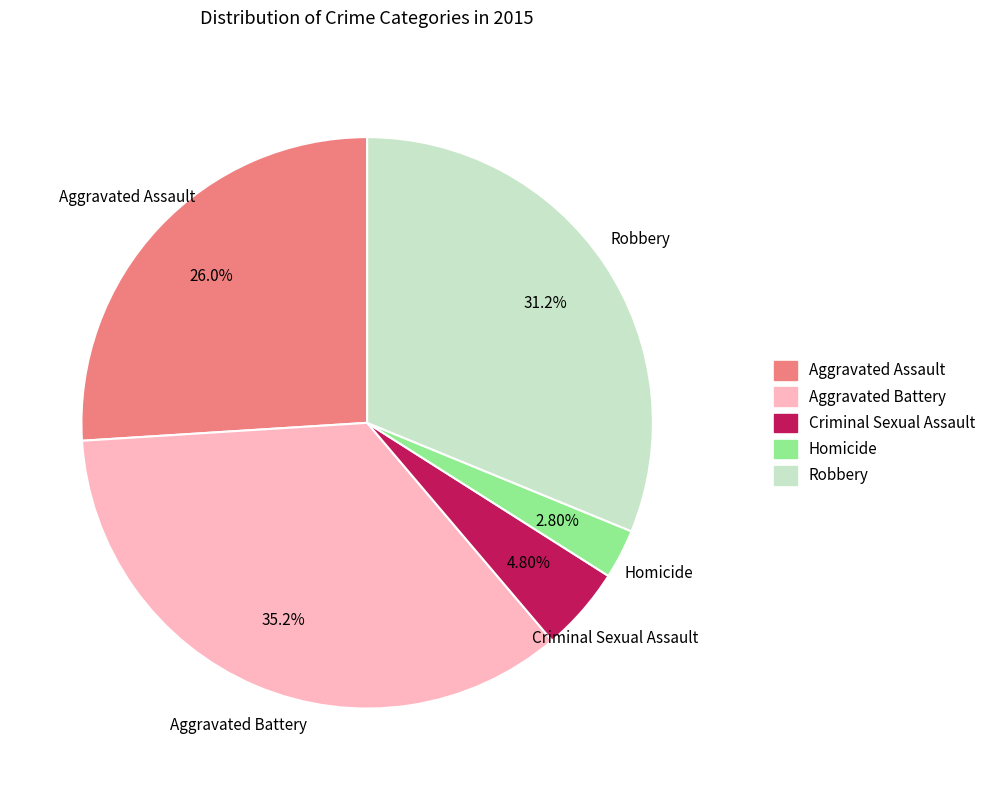

What percentage is the Homicide slice, to the nearest percent?

3%